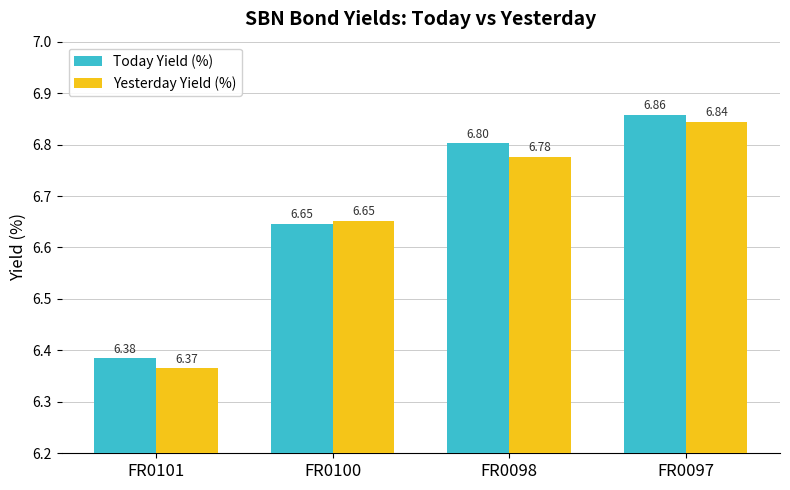

List the series in order of their peak value, highest first.

Today Yield (%), Yesterday Yield (%)